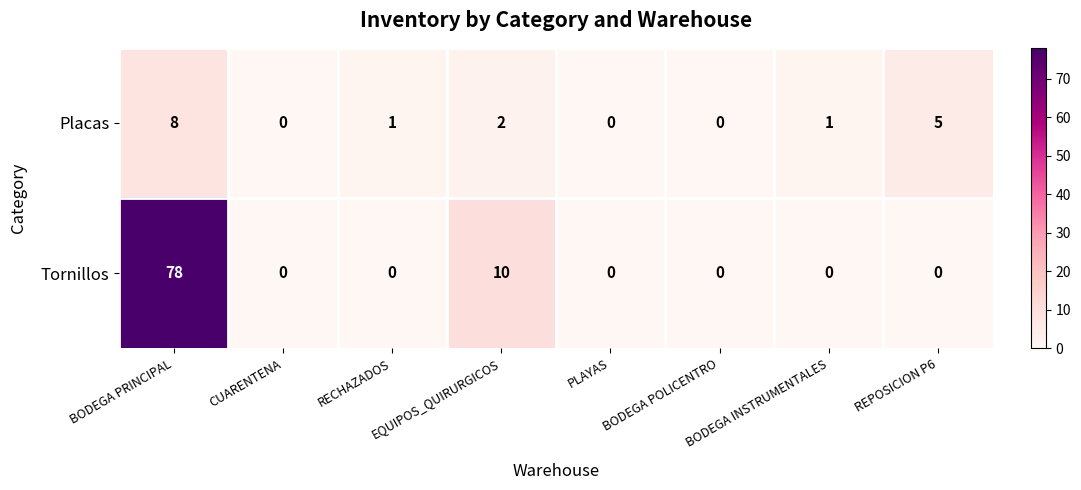

How many values in Tornillos are above zero?

2